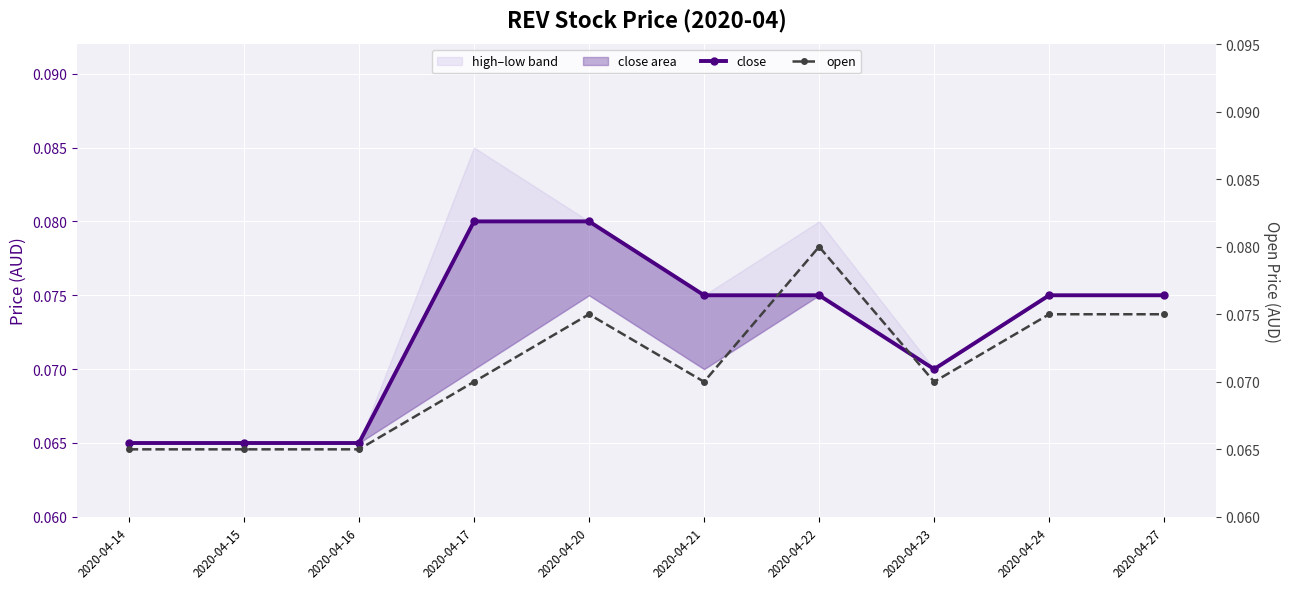

At which category is the sum across all series the highest?

2020-04-20